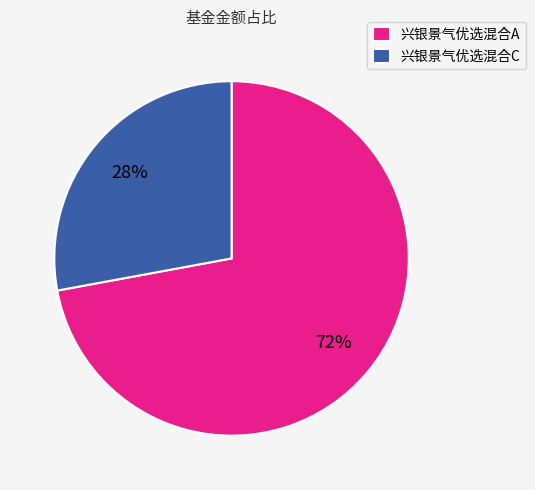

Approximately how many times larger is the value at 兴银景气优选混合A compared to 兴银景气优选混合C?

2.6